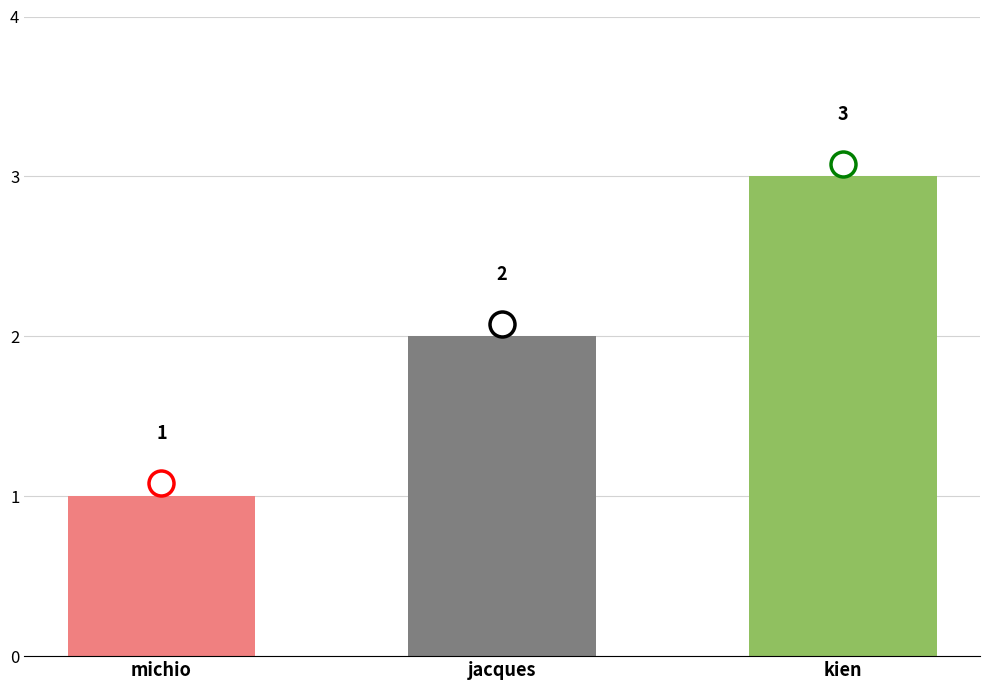

What is the label of the 2nd bar from the right?

jacques